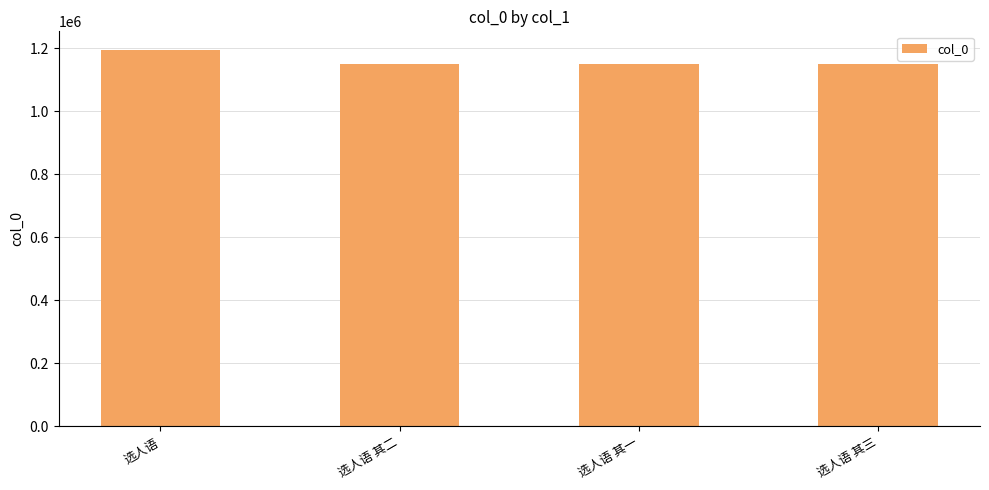

What is the maximum value shown in the chart?

1193403